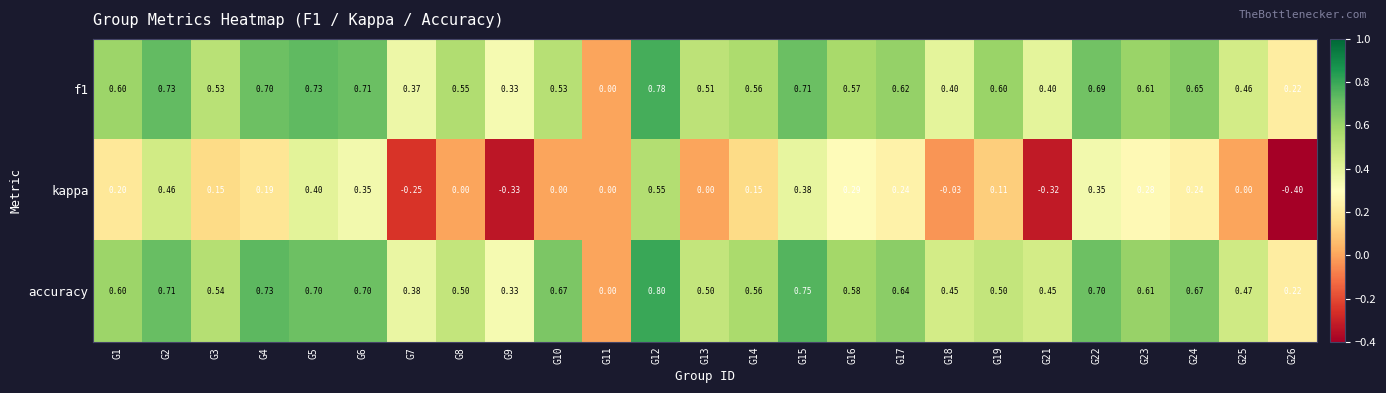

How many categories are shown in the chart?

25